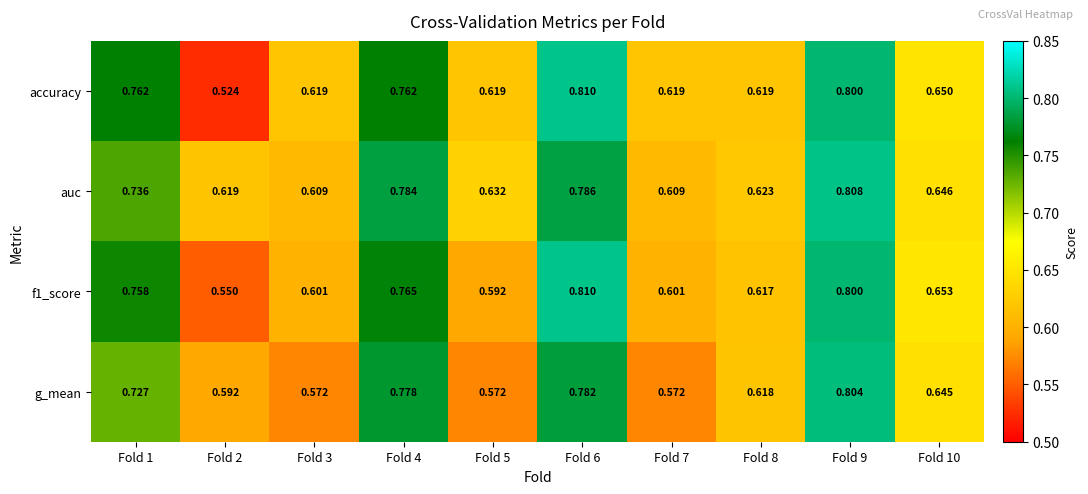

Is the value of accuracy at Fold 4 greater than the value of g_mean at Fold 2?

Yes